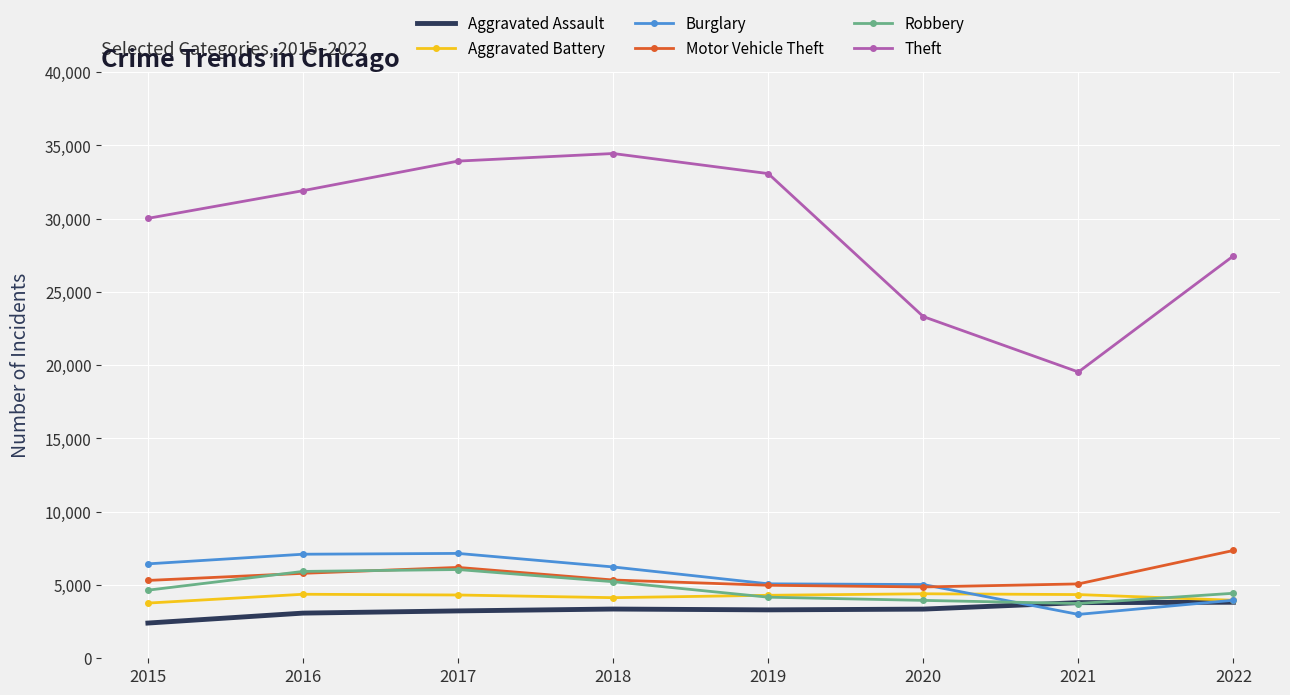

True or false: Theft and Motor Vehicle Theft intersect in this chart.

False